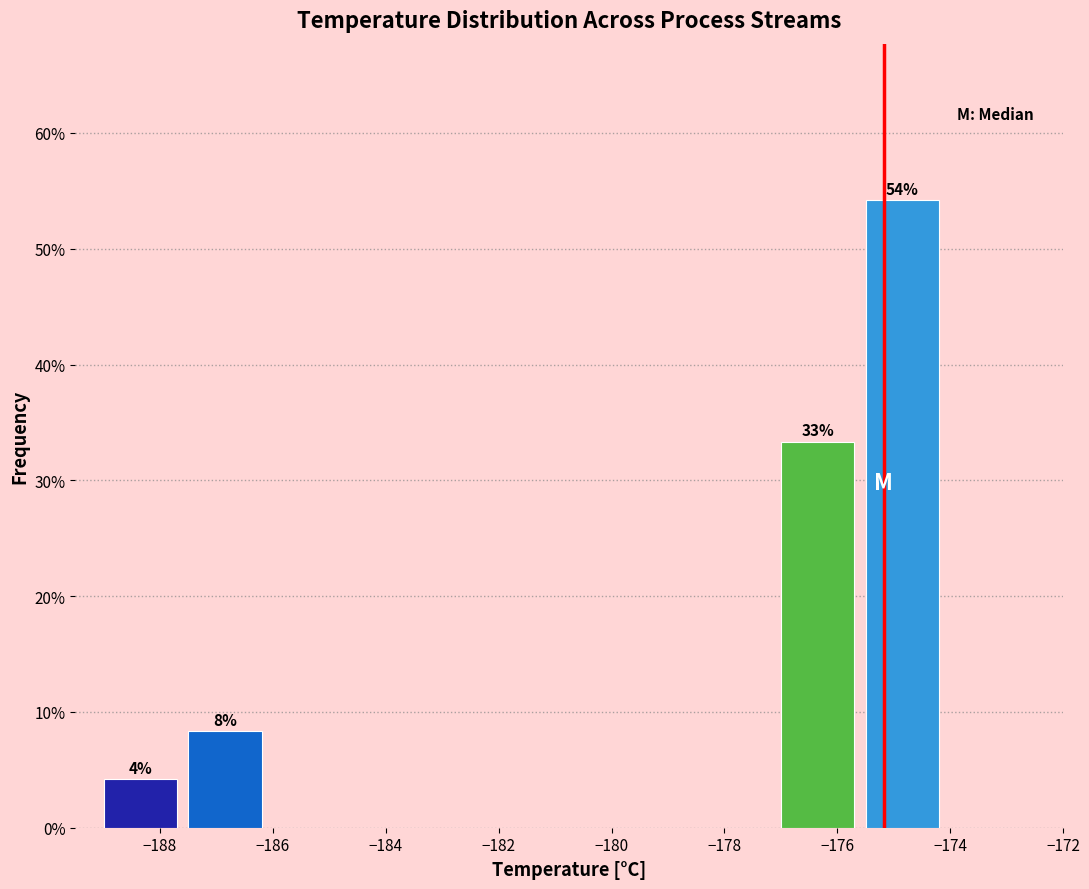

Which range on the x-axis has the tallest bar?

-175.5 to -174.0